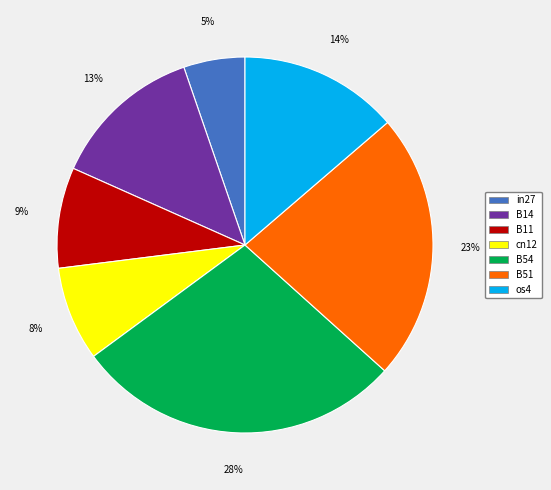

Is it true that in27 is 5% of the pie?

True